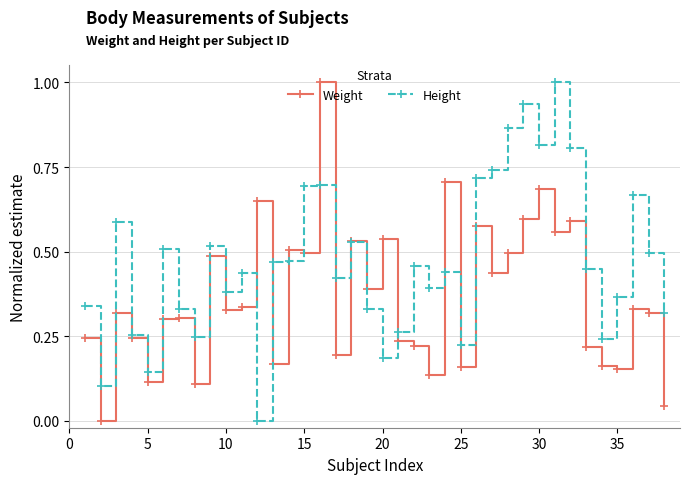

Which series has the largest total across all categories?

Height